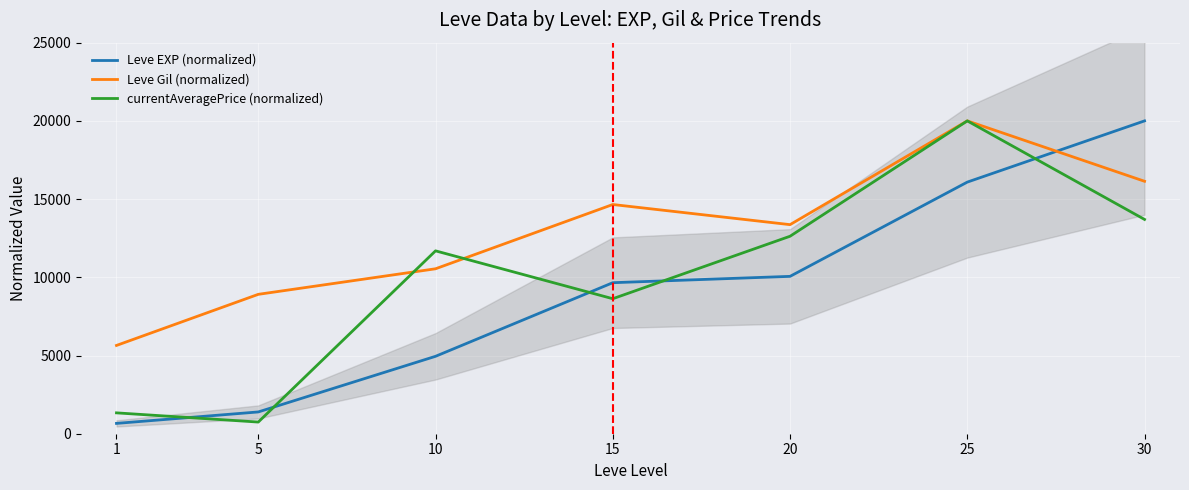

Does the chart display data point markers on the line(s)?

No